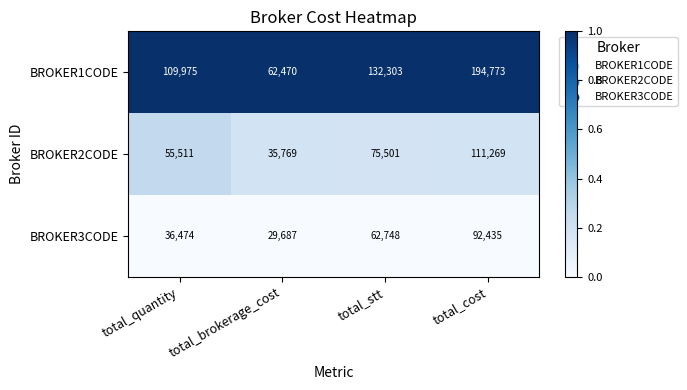

Which series has the largest range (max minus min)?

BROKER1CODE